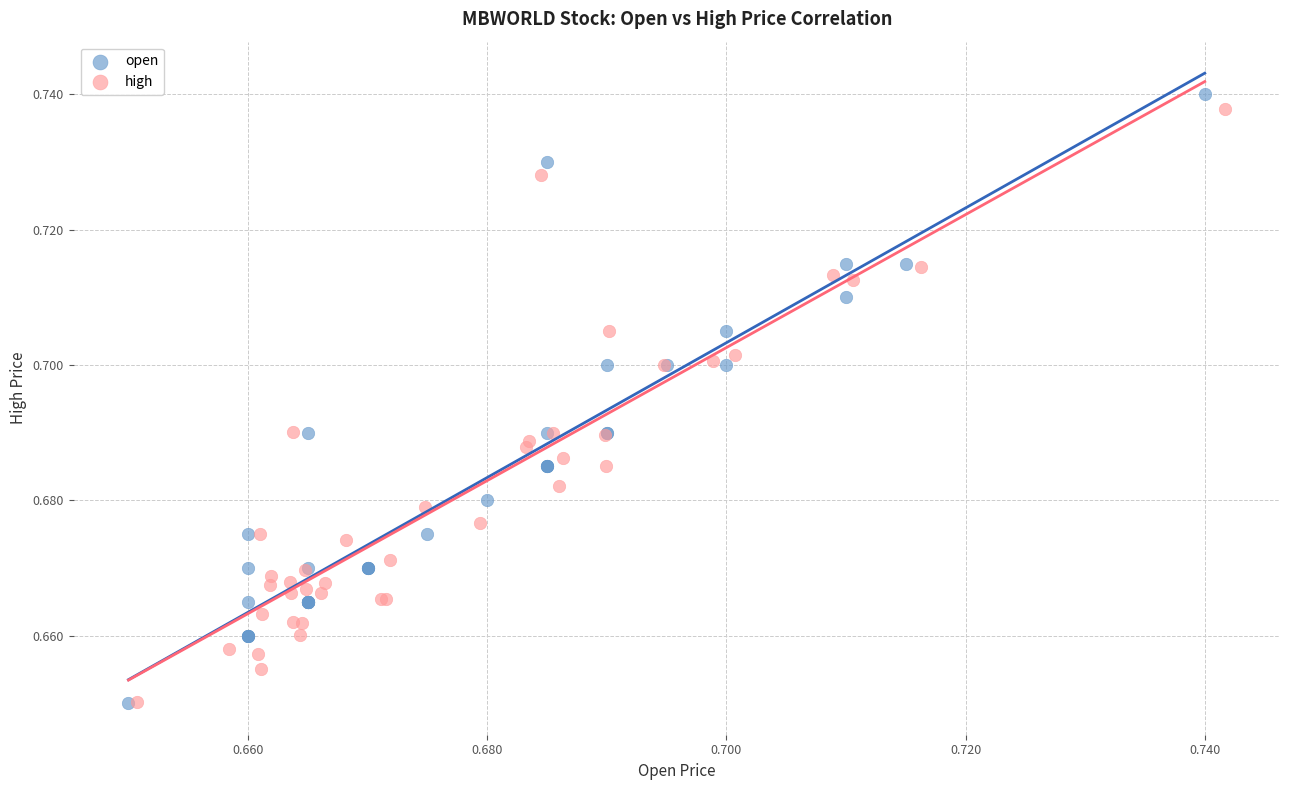

Which series has the widest spread of Y values?

open